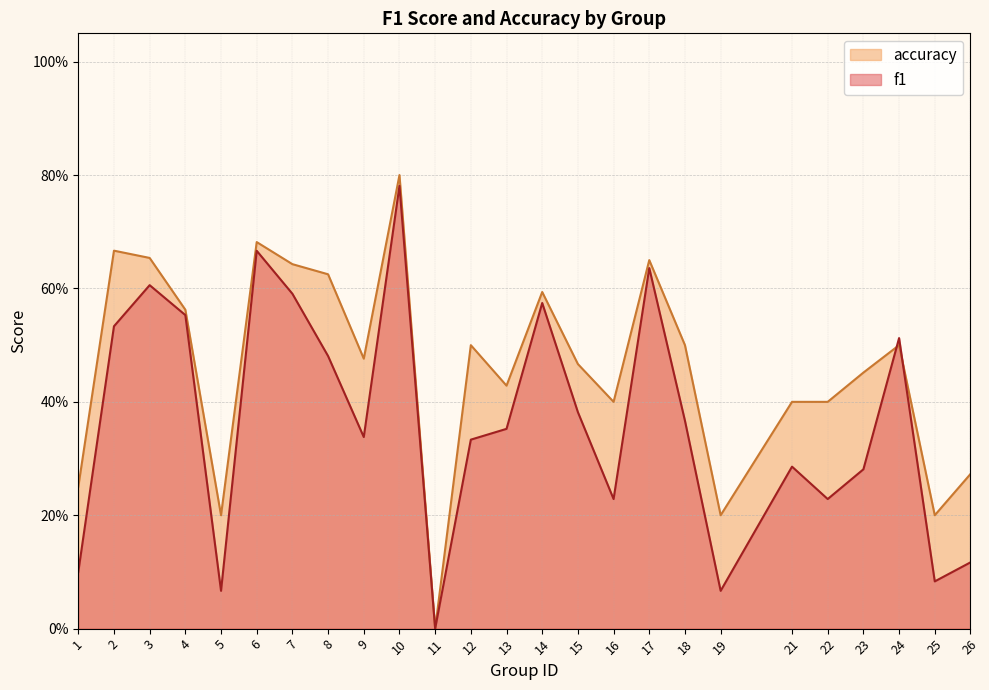

Between 16 and 8, which is larger?

8